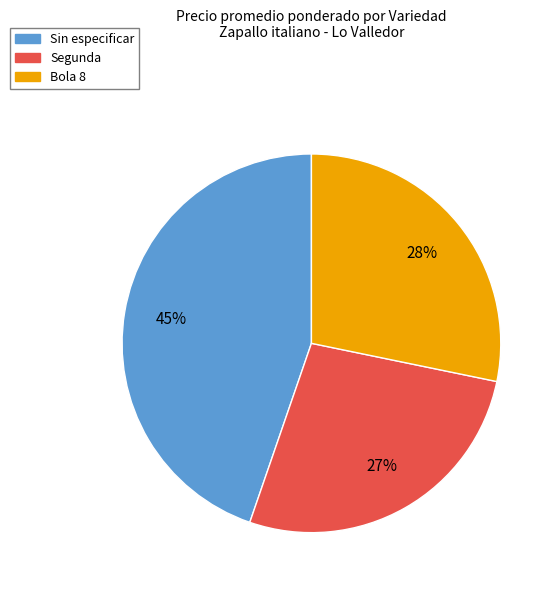

To the nearest percent, what is the difference between the largest and smallest slice percentages?

18%